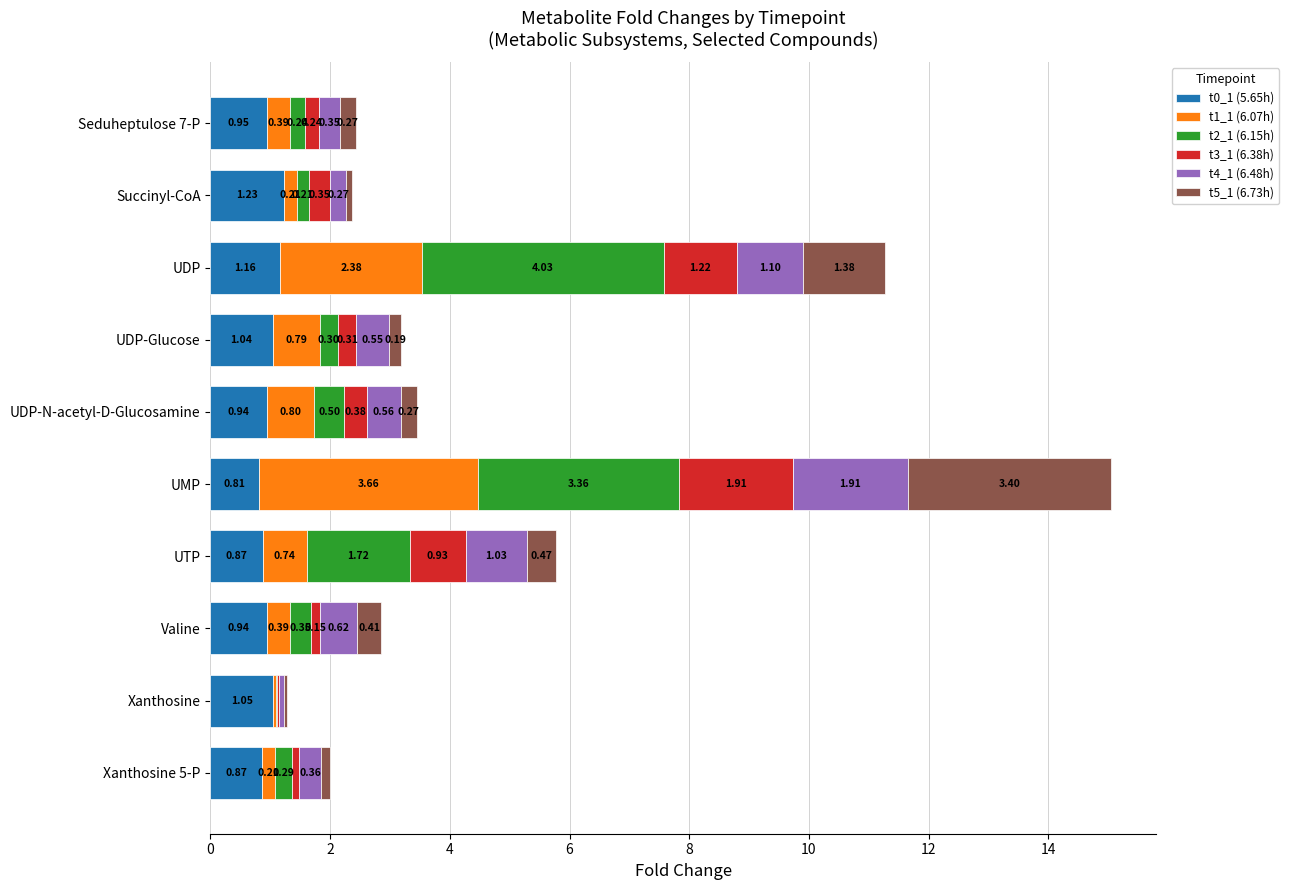

What is the total value across all series at UTP?

5.8